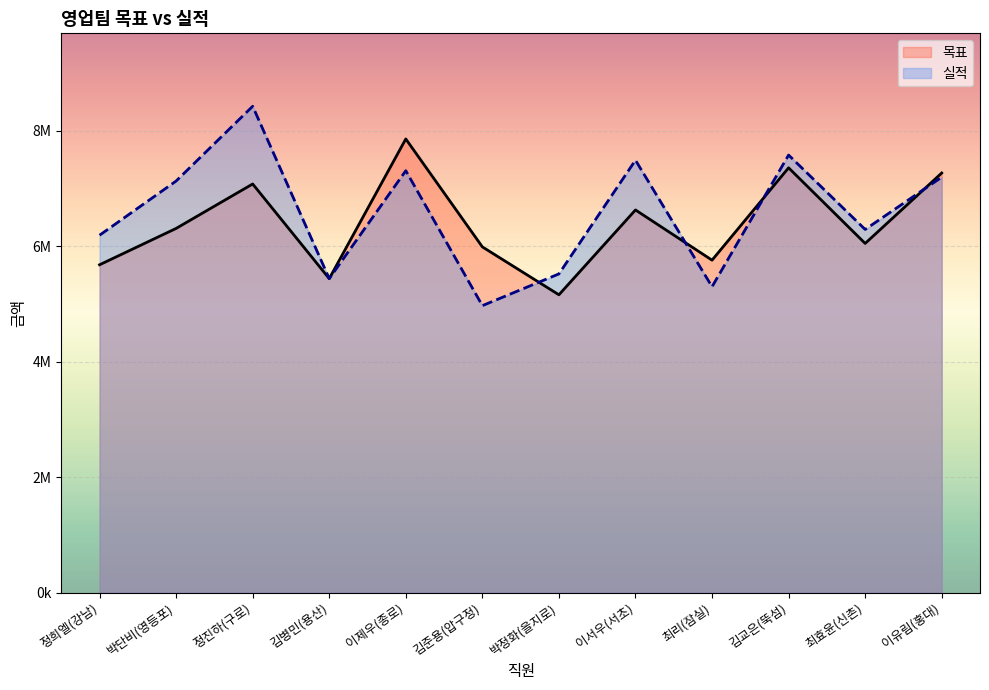

What position from the left is 최리(잠실)?

9